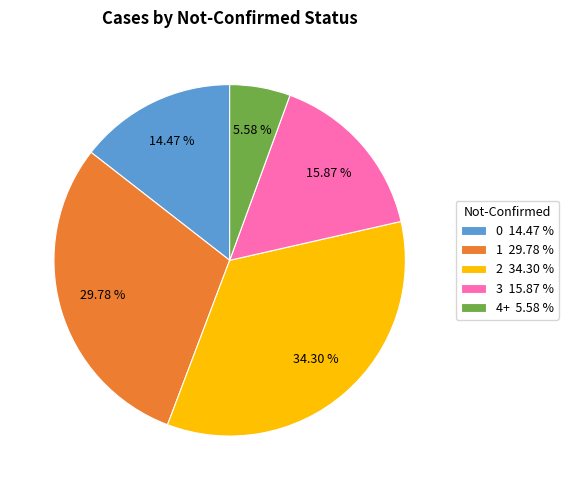

What is the ratio of the value at 3 15.87 % to the value at 0 14.47 %?

1.1